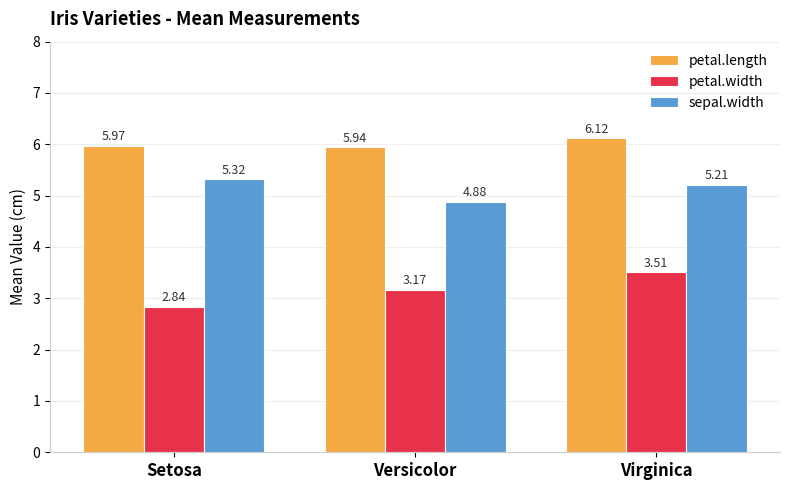

List the series in order of their peak value, highest first.

petal.length, sepal.width, petal.width